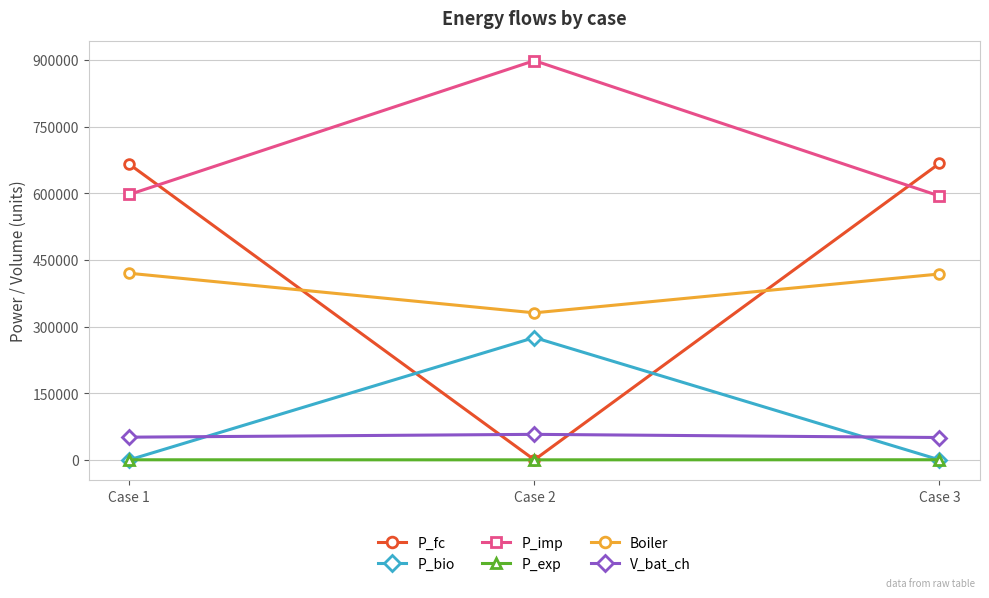

Which series has the largest range (max minus min)?

P_fc